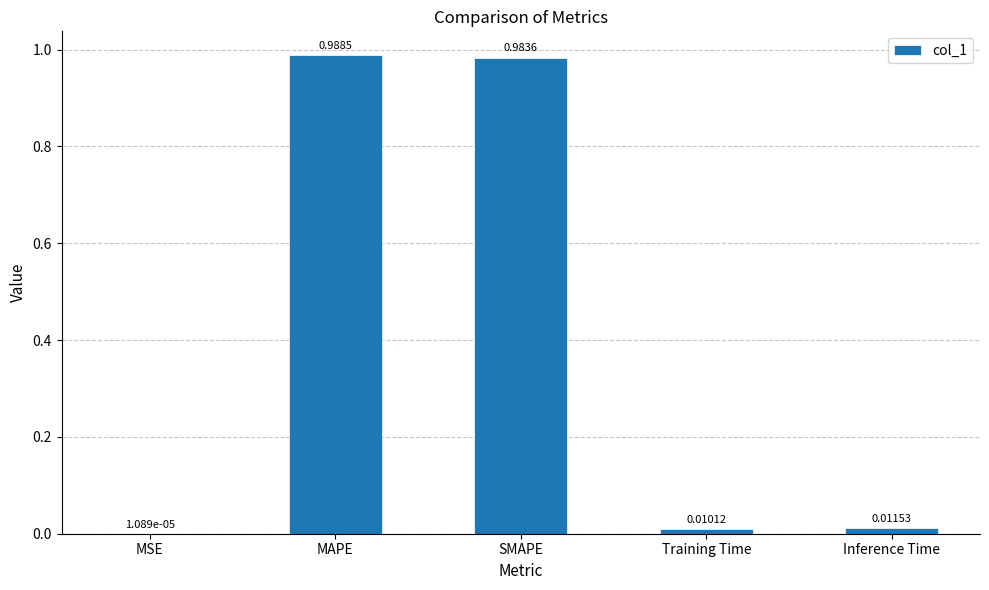

Which has a higher value, SMAPE or MAPE?

MAPE